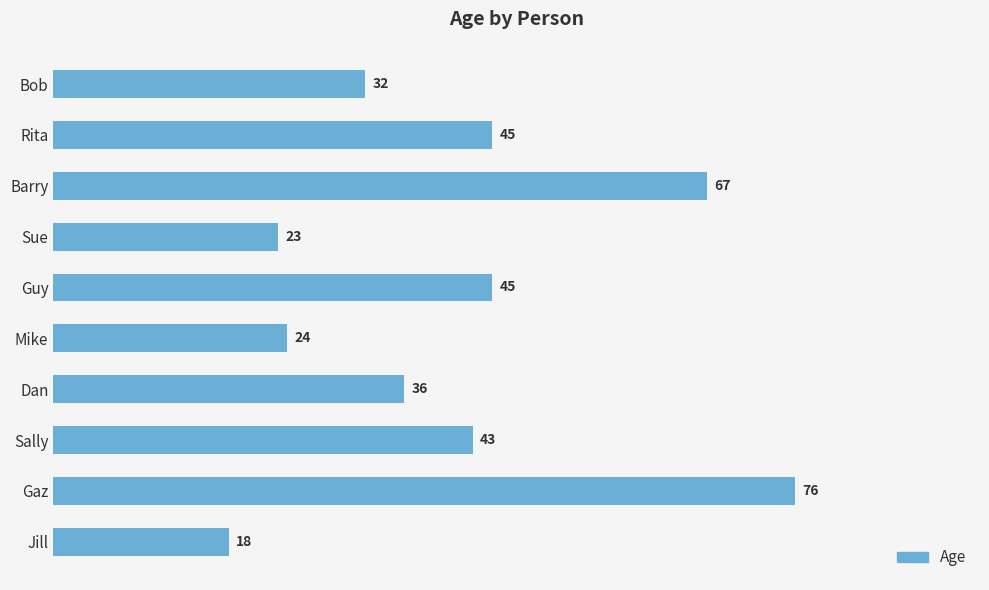

Which category has the lowest value across all series?

Jill